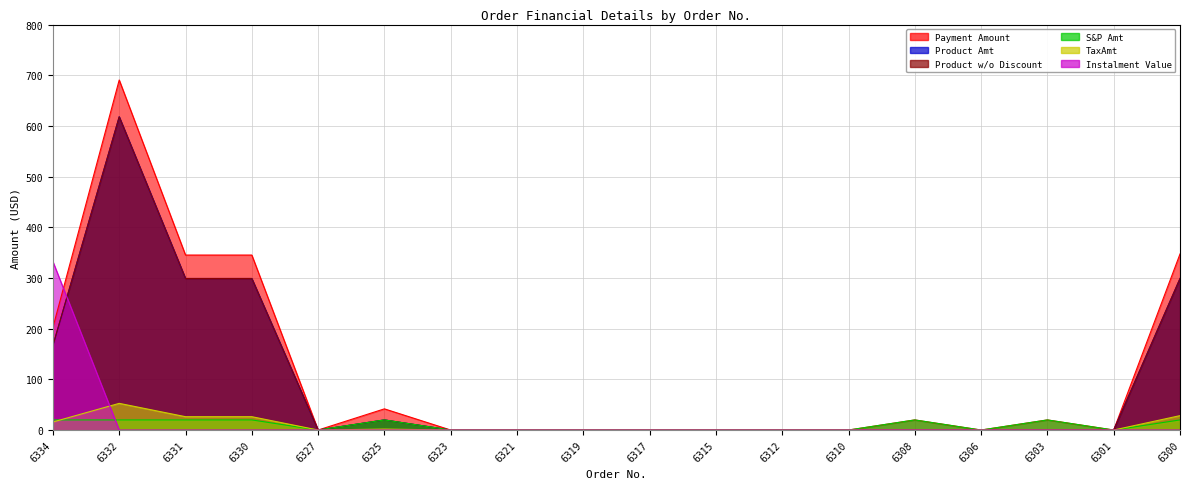

In S&P Amt, how many points are higher than both neighbors (excluding endpoints)?

3